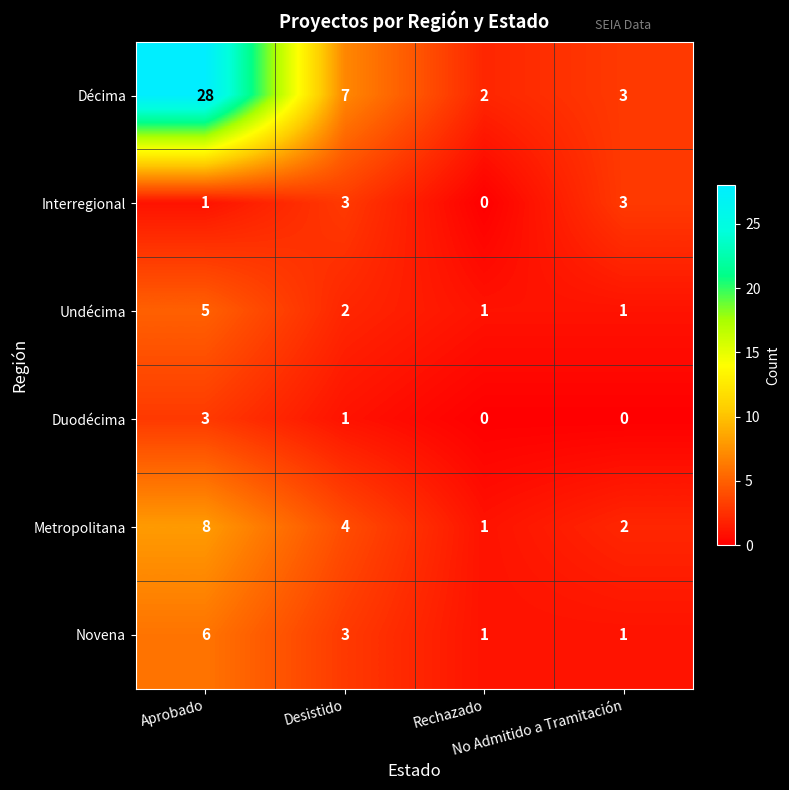

How many data points in Décima are less than 7?

2